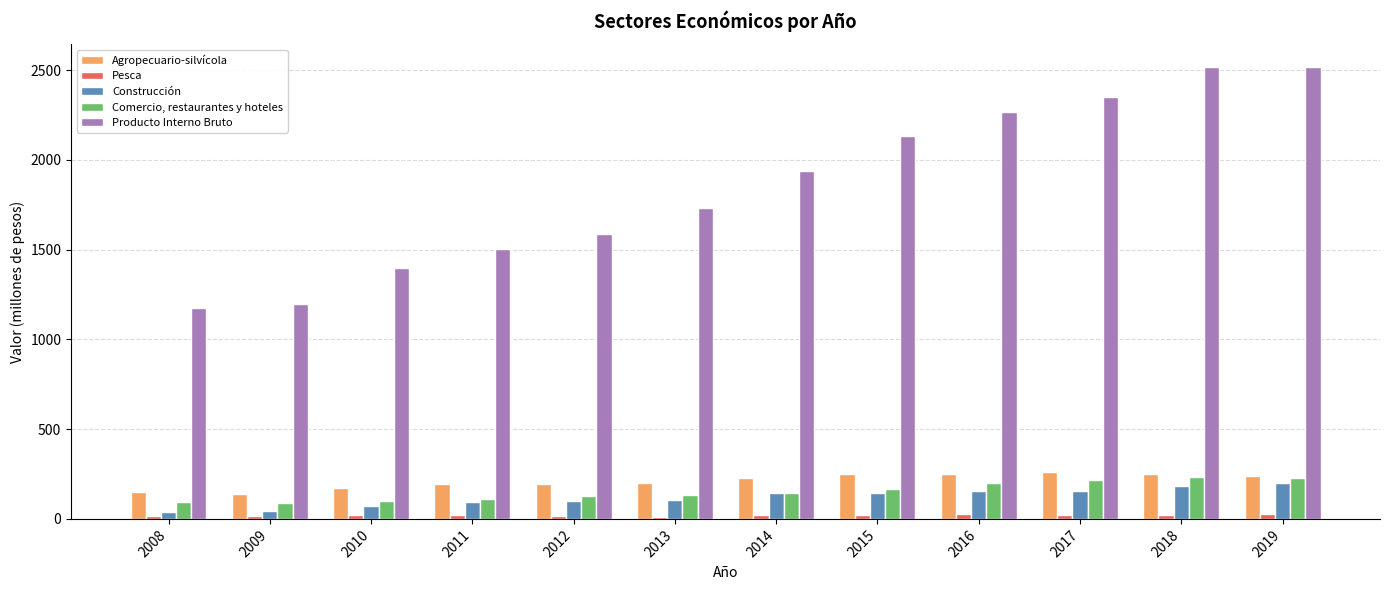

What is the value of the Construcción bar at the 8th from the left?

143